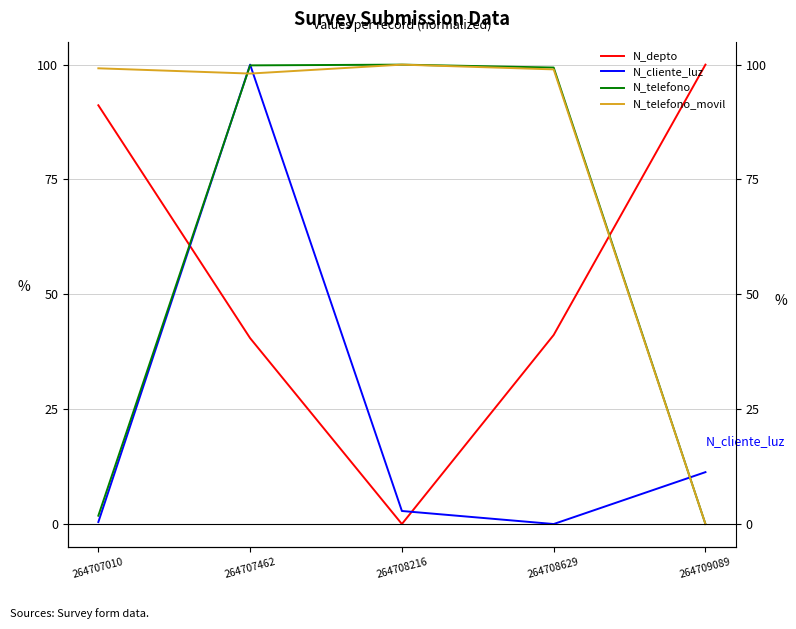

In N_depto, how many points are lower than both neighbors (excluding endpoints)?

1